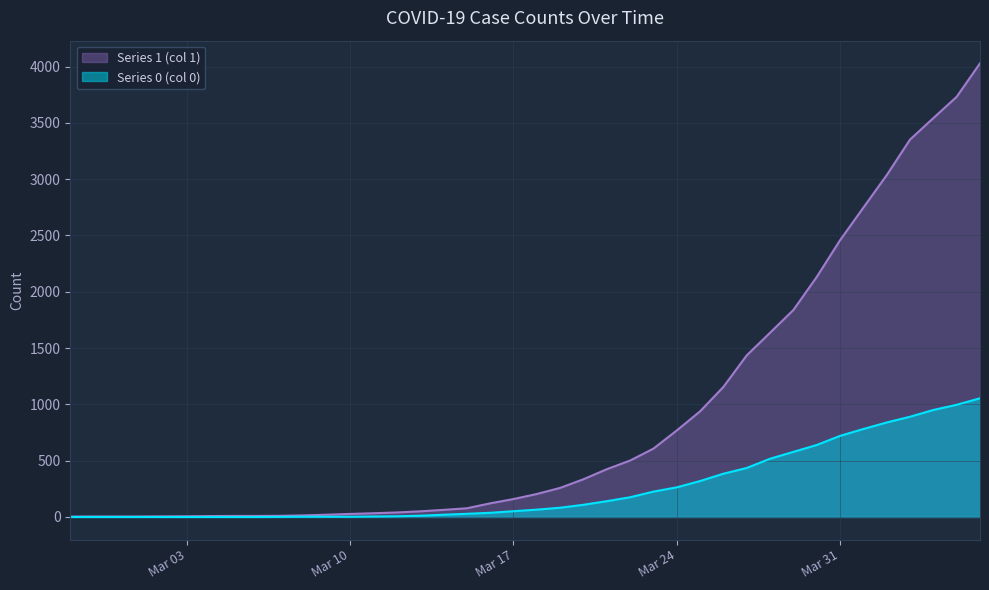

What is the spread (max minus min) of values at 2020-03-14?

43